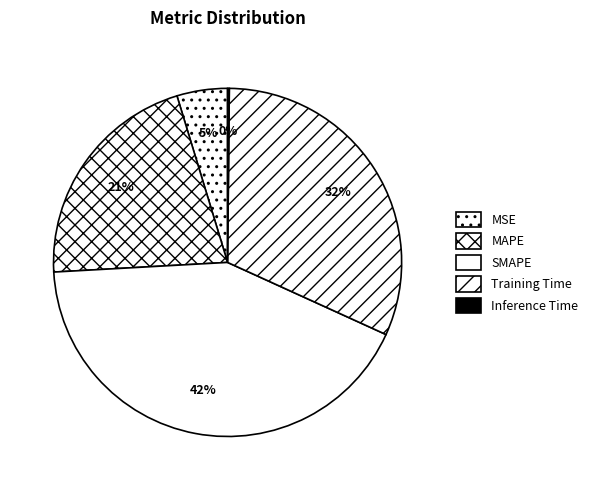

Rank the categories by value from lowest to highest.

Inference Time, MSE, MAPE, Training Time, SMAPE